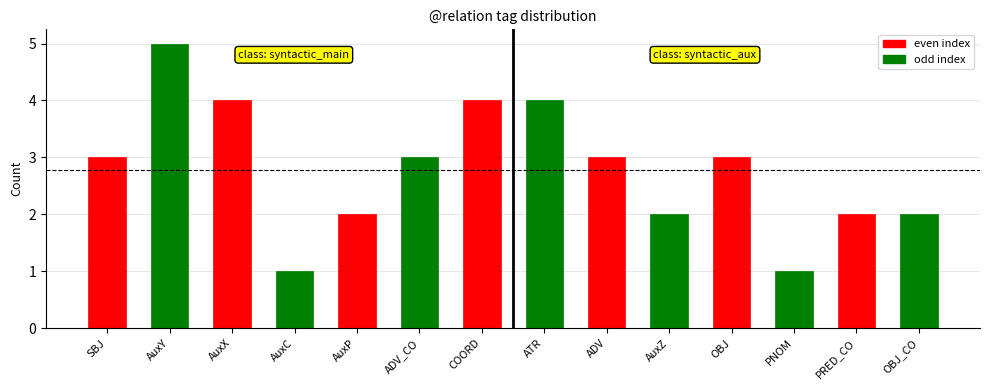

How many values are between 2 and 4?

11